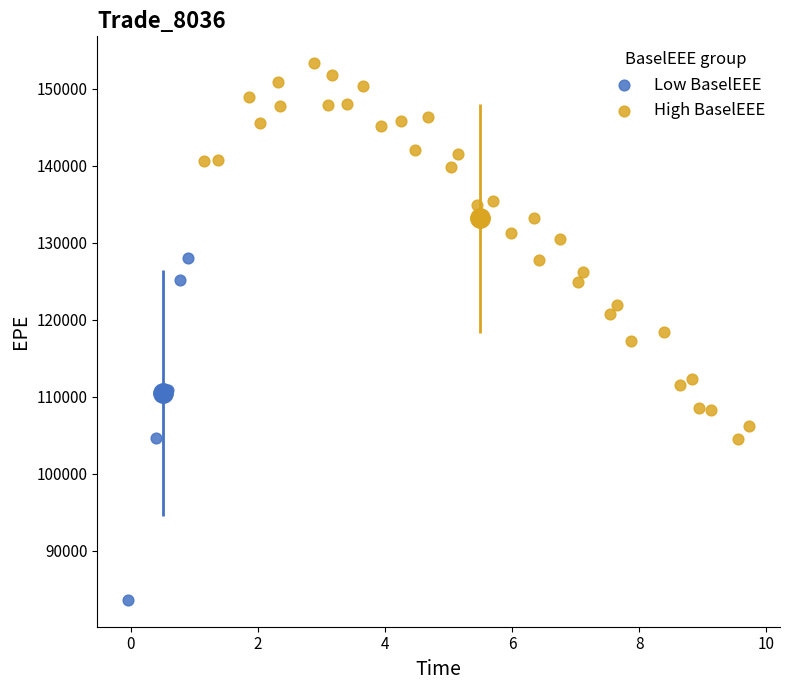

Which series contains the lowest Y value?

Low BaselEEE